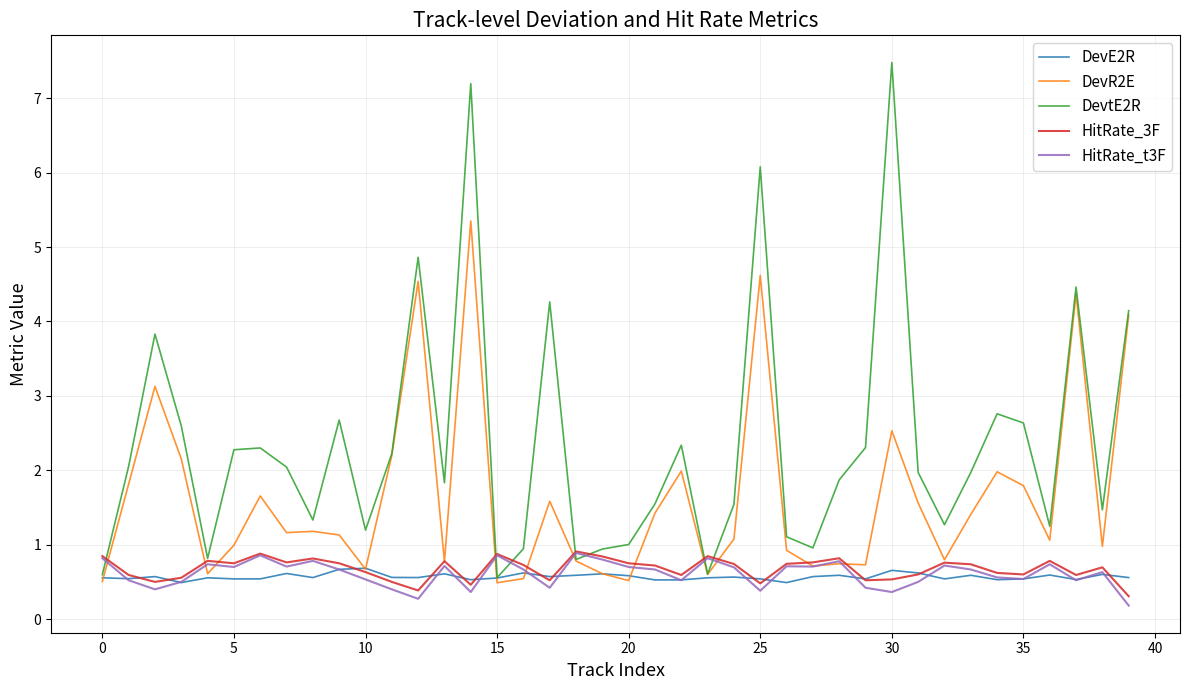

Which series has the widest spread of values?

DevtE2R